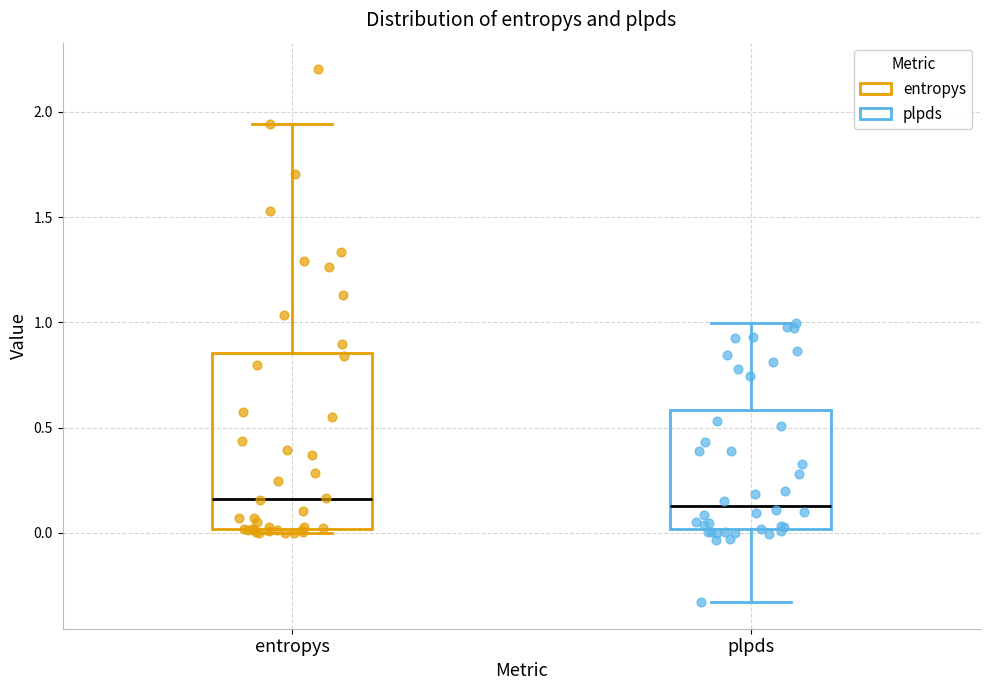

Reading left to right, read every box against the y-axis: the position of its median line, the range the box covers, and the ends of its whiskers. The values are not printed on the chart, so give them approximately, as read against the axis.

entropys: median 0.15, box 0.00 to 0.85, whiskers 0.00 (just below the box's lower edge) to 1.95
plpds: median 0.15, box 0.00 to 0.60, whiskers -0.35 to 1.00